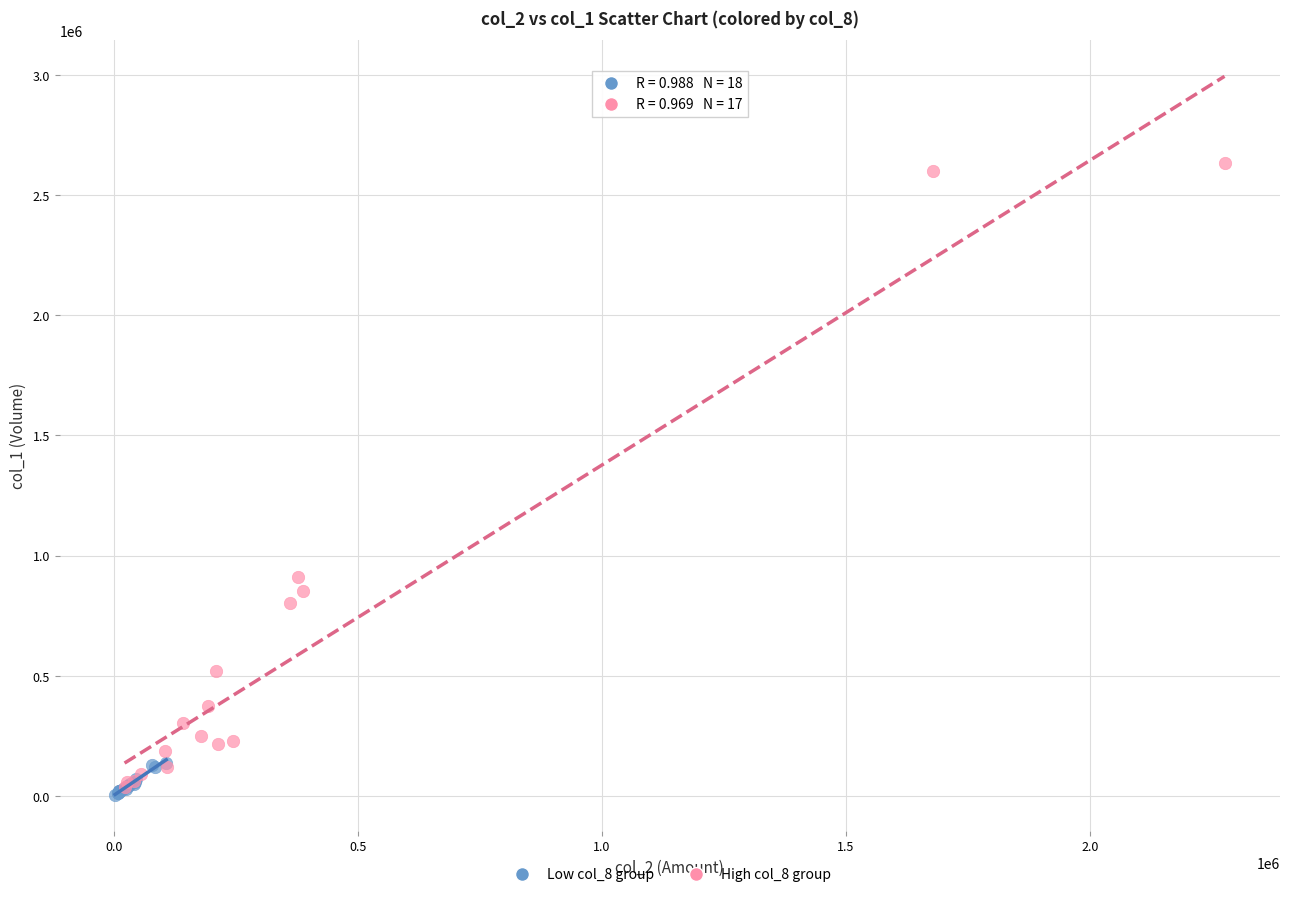

Which series has the widest spread of Y values?

High col_8 group